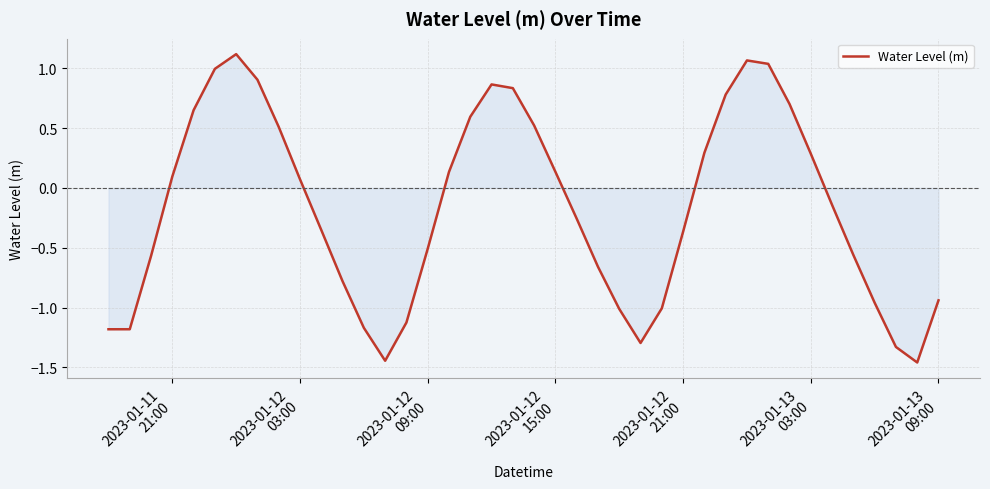

What is the difference between the maximum and minimum values?

2.6